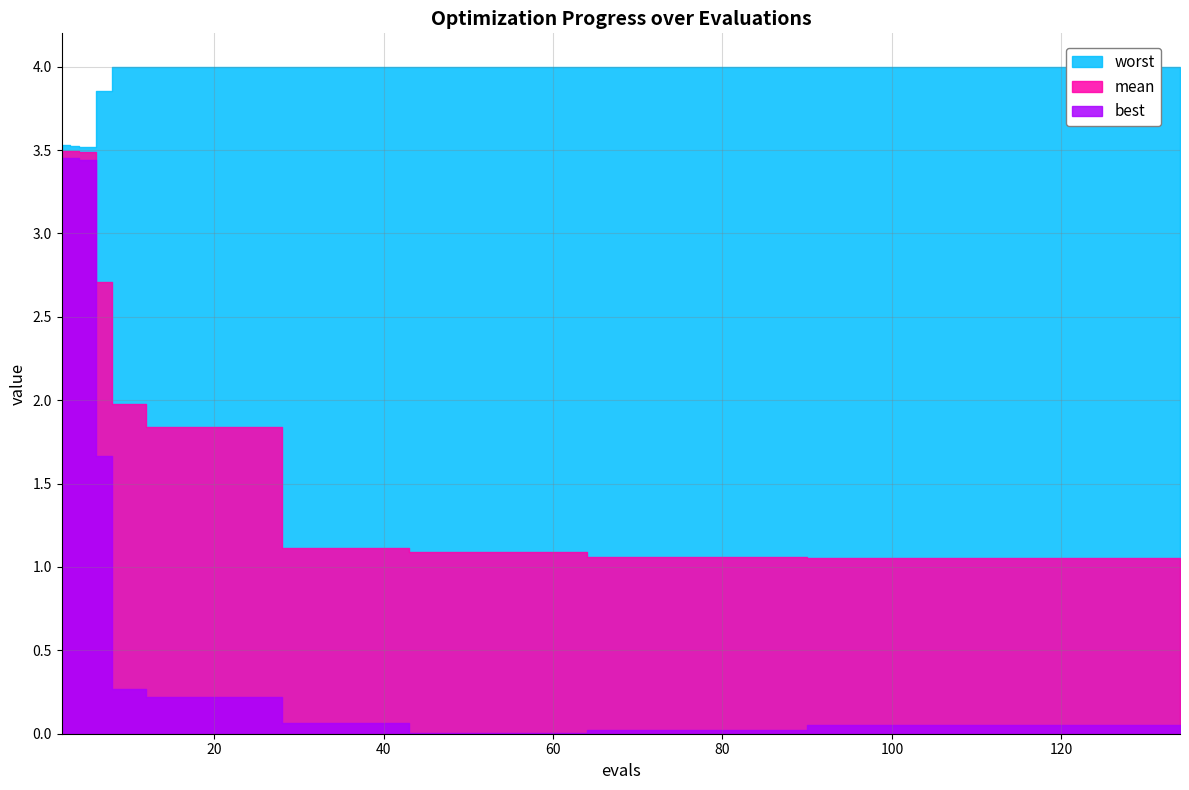

True or false: best has a value of 1.5 at 4.

False